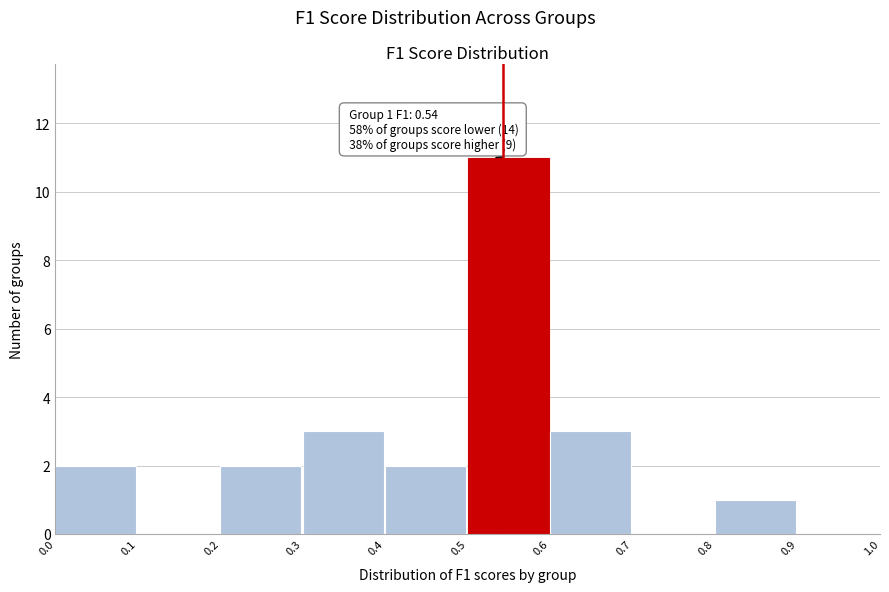

Over which range of the x-axis is the bar tallest?

0.5 to 0.6